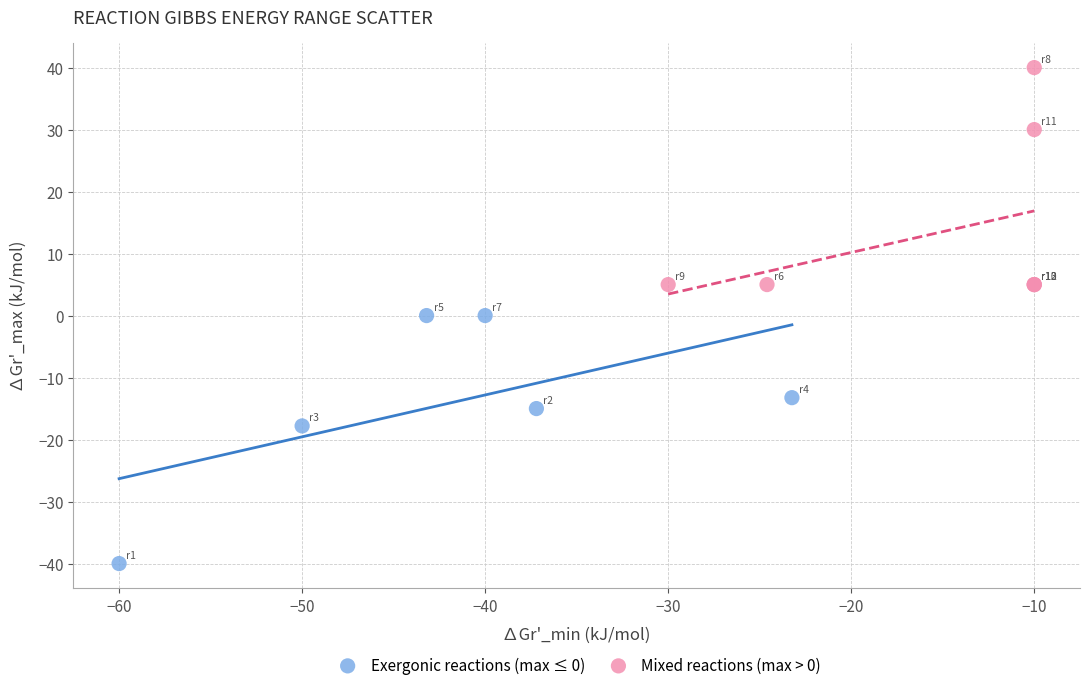

Which series reaches the minimum Y coordinate?

Exergonic reactions (max ≤ 0)